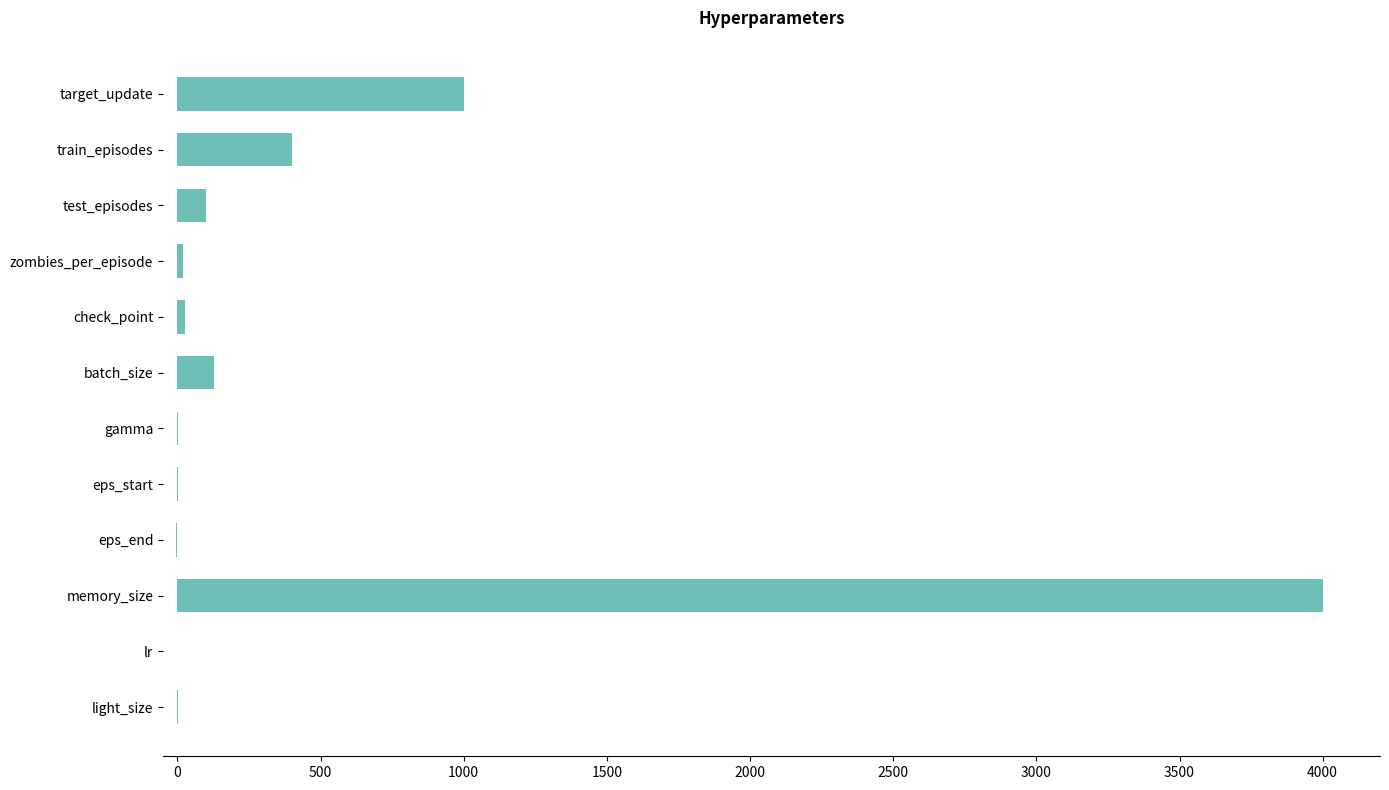

Which has a higher value, gamma or test_episodes?

test_episodes